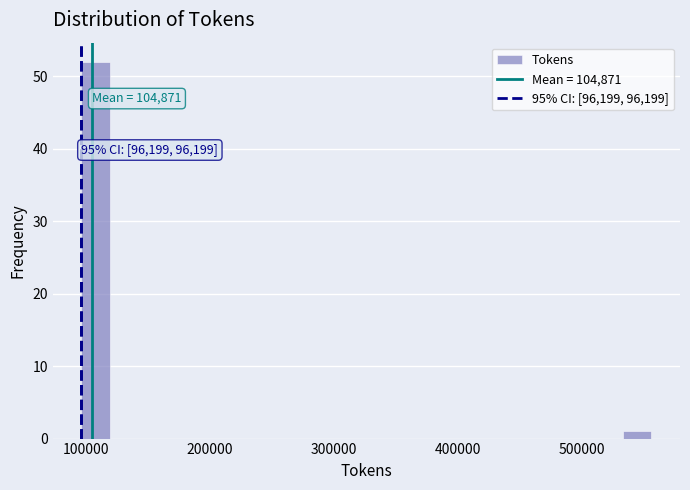

Around what value on the x-axis is the tallest bar? Give the approximate position of its centre, as read against the axis.

110000